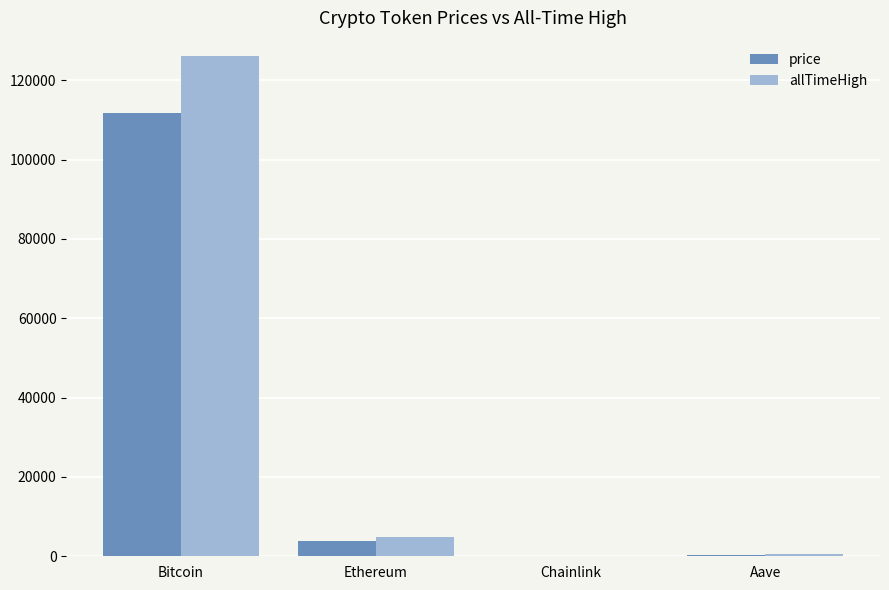

What is the total value across all series at Chainlink?

70.1